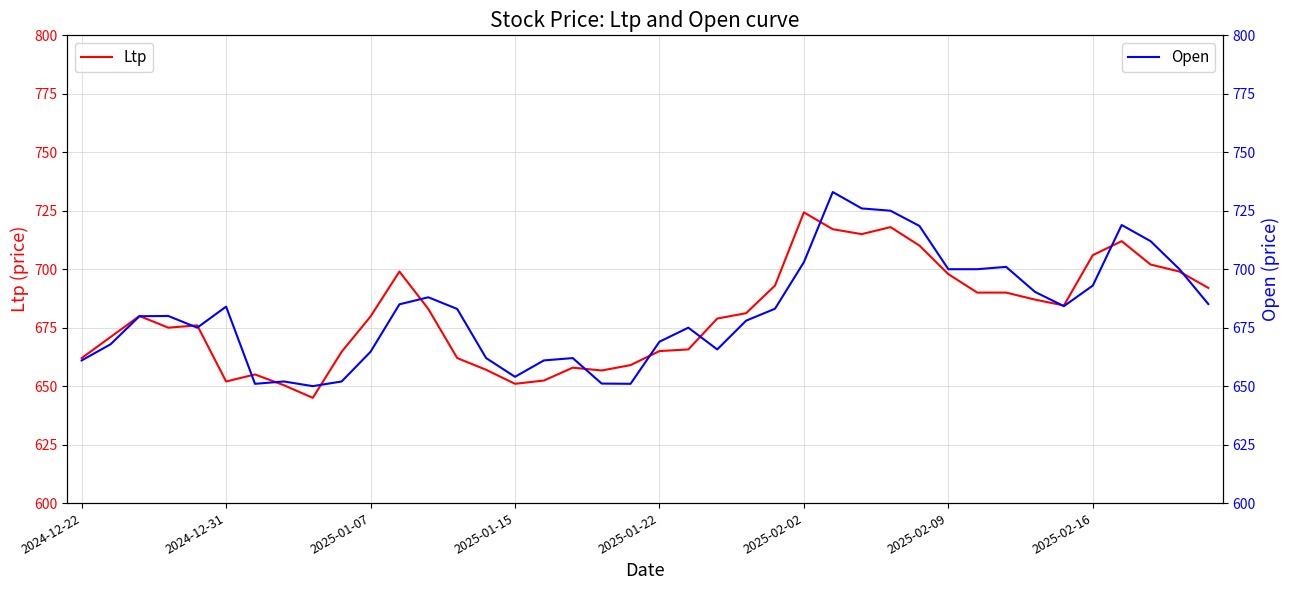

Count the number of data series in this chart.

2